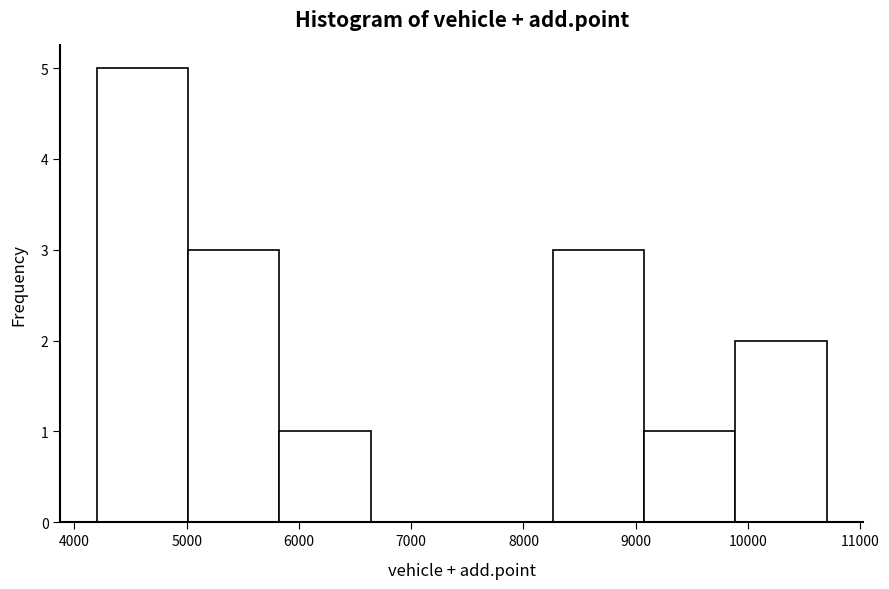

Reading left to right, transcribe this chart: for each bar, give the range it covers on the x-axis and its height. Neither the bar edges nor the heights are printed on the chart, so give them approximately, as read against the axes.

4200 to 5000: 5
5000 to 5800: 3
5800 to 6600: 1
6600 to 7500: 0
7500 to 8300: 0
8300 to 9100: 3
9100 to 9900: 1
9900 to 10700: 2